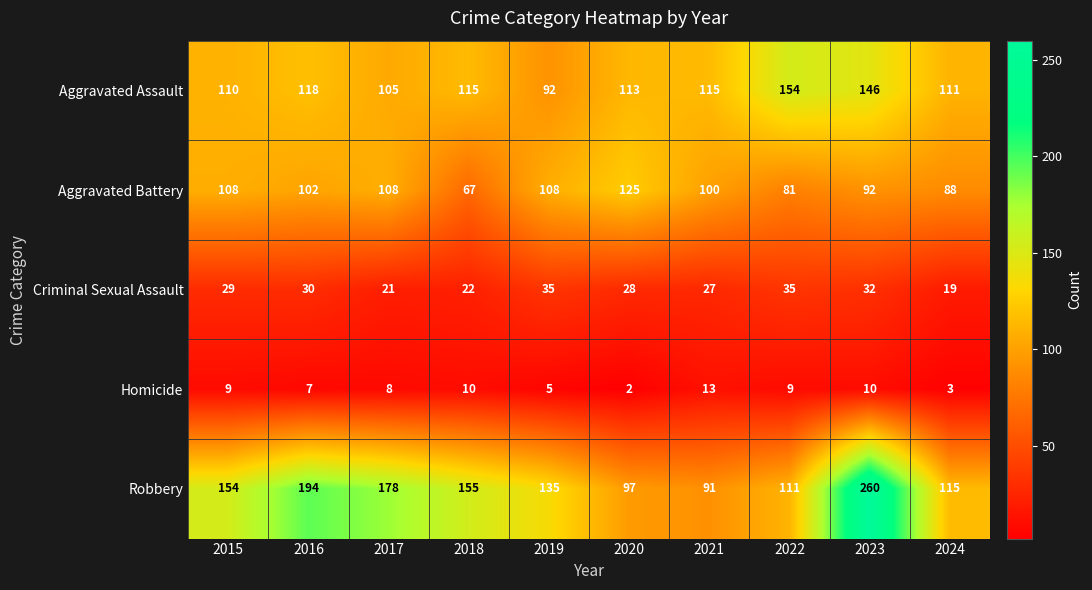

What is the difference between the maximum and minimum values in the Aggravated Battery series?

58